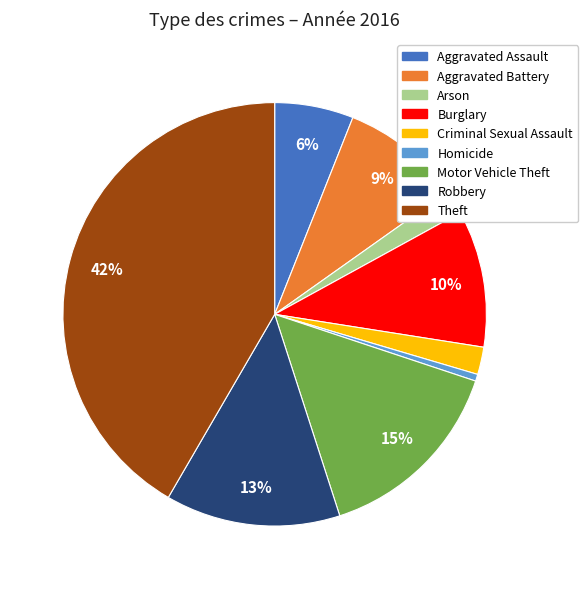

Do Aggravated Assault and Motor Vehicle Theft together represent more than half of the pie?

No